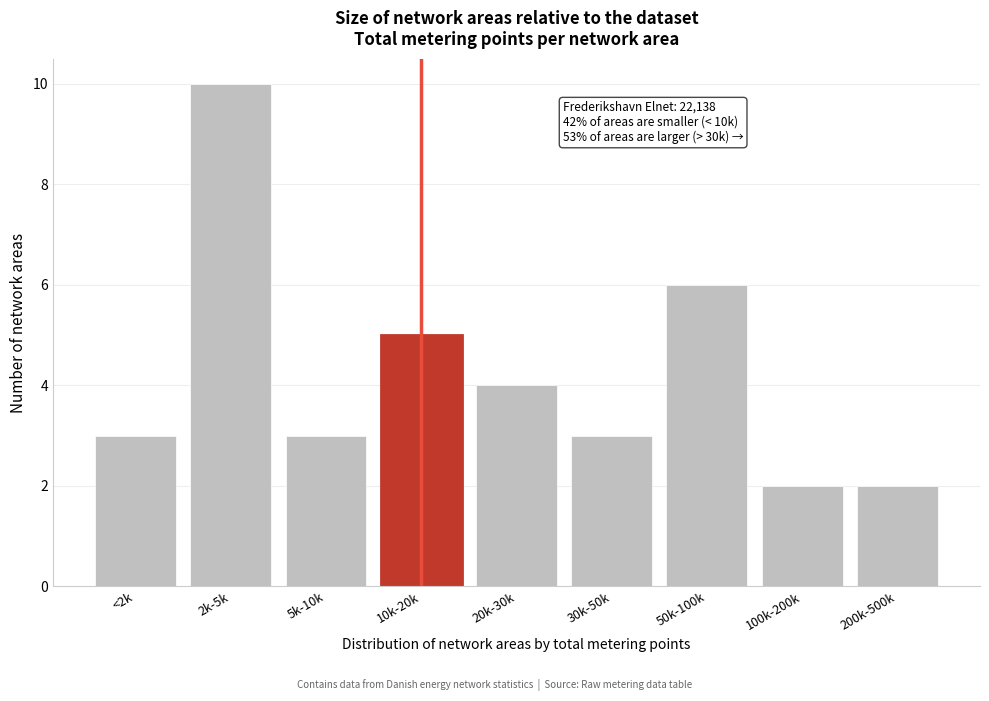

Reading left to right, extract all data points from this chart.

<2k=3	2k-5k=10	5k-10k=3	10k-20k=5	20k-30k=4	30k-50k=3	50k-100k=6	100k-200k=2	200k-500k=2